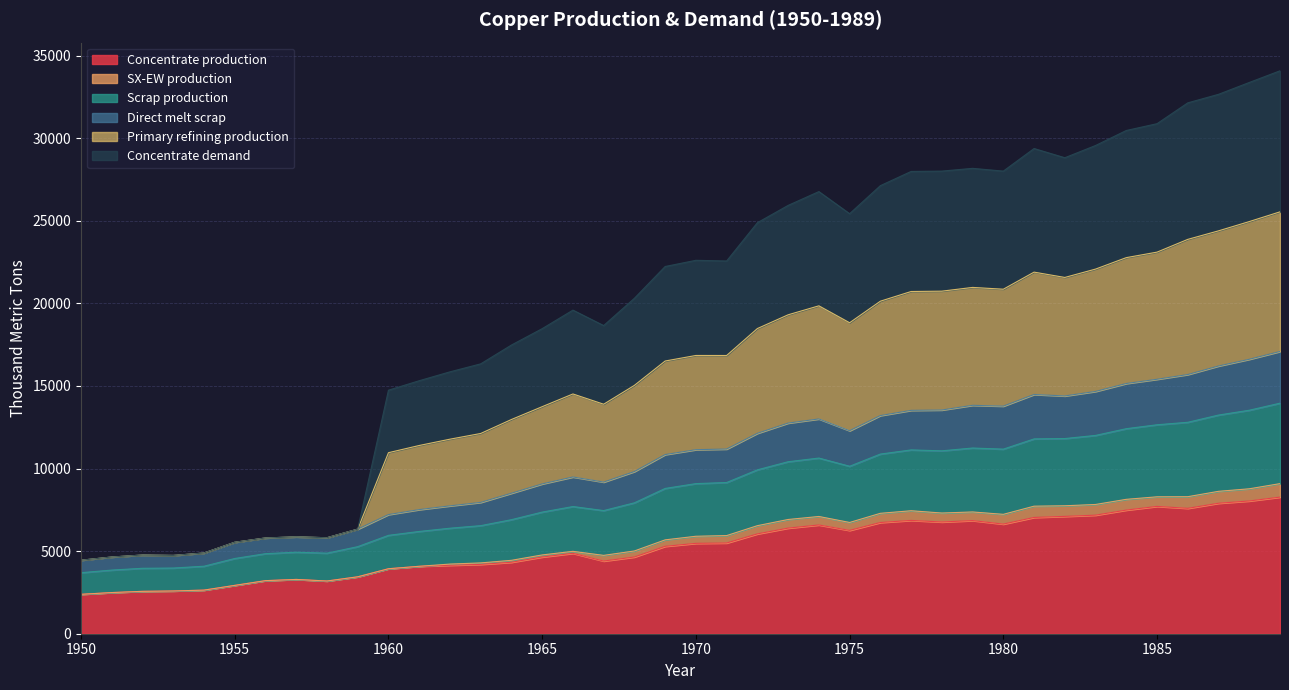

What is the minimum value for Concentrate production?

2385.7